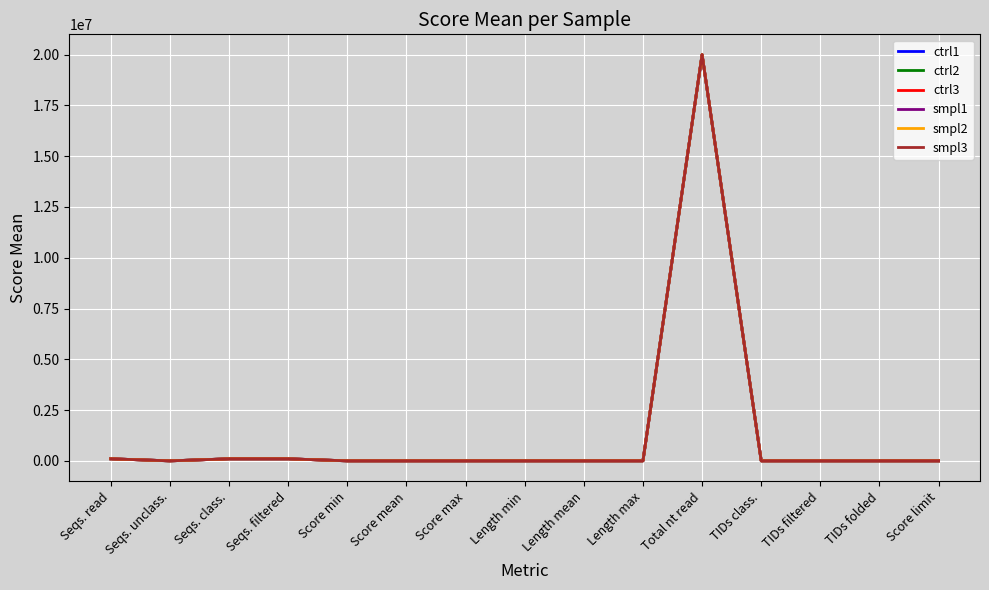

Does the chart display data point markers on the line(s)?

No